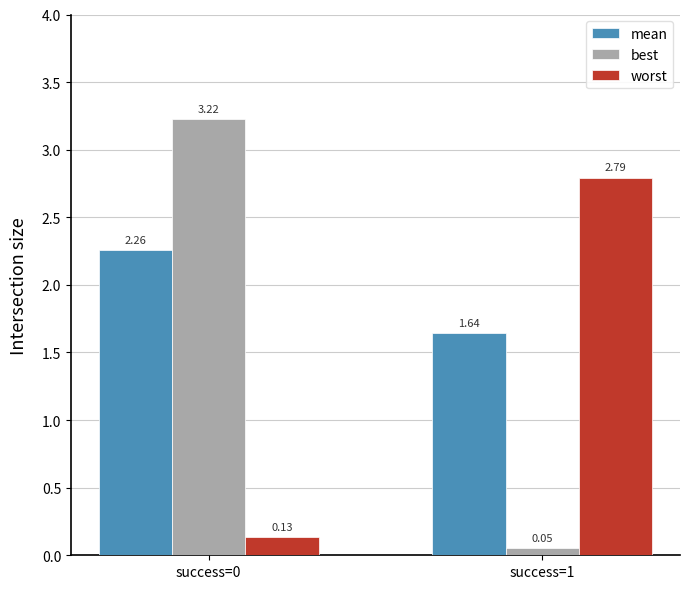

Which category has the lowest value in the worst series?

success=0